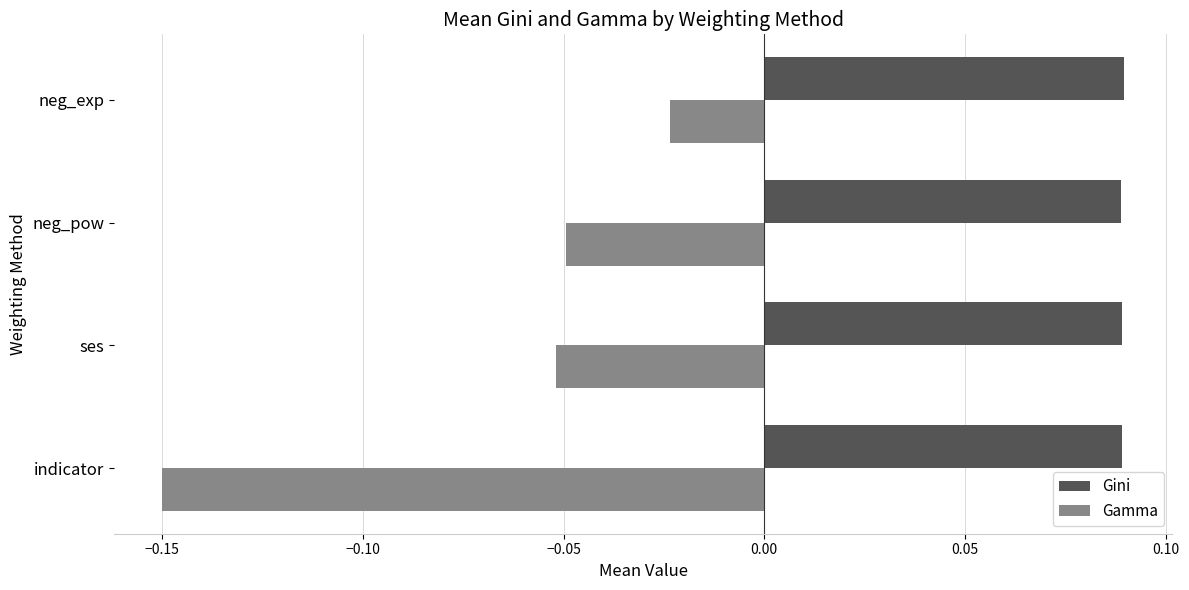

At neg_pow, list the series in order from smallest to largest.

Gamma, Gini